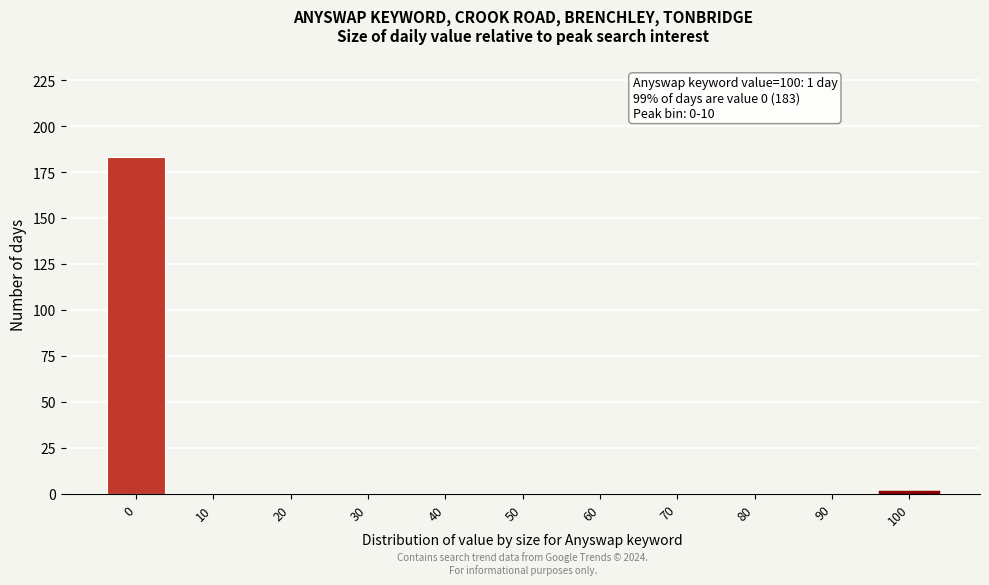

Reading left to right, extract all data points from this chart.

0=183	10=0	20=0	30=0	40=0	50=0	60=0	70=0	80=0	90=0	100=1